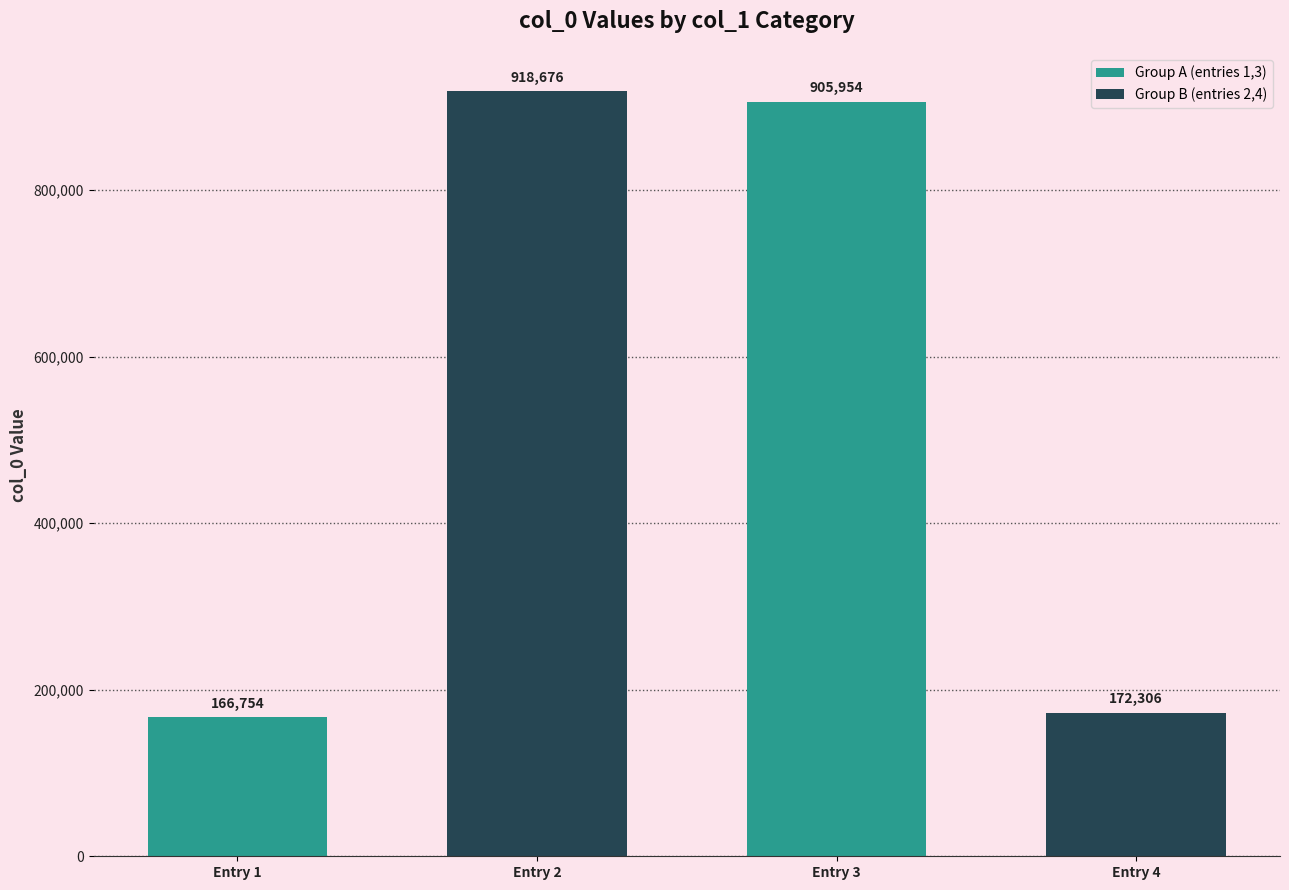

What is the ratio of the value at Entry 1 to the value at Entry 4?

1.0